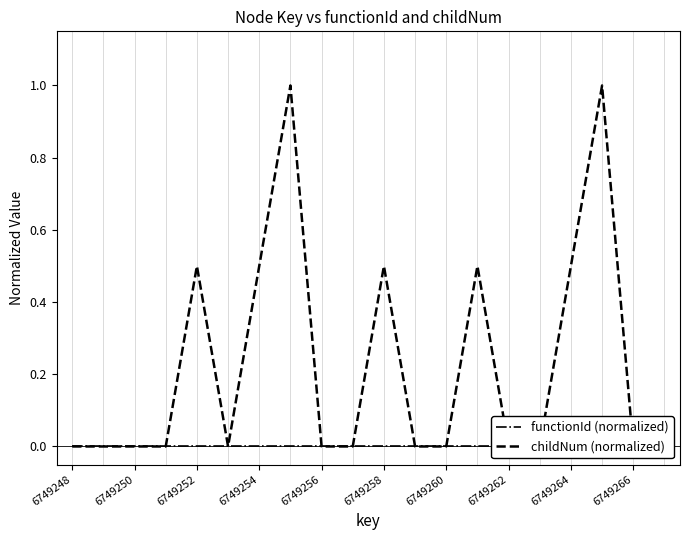

What is the average value of the childNum (normalized) series?

0.2